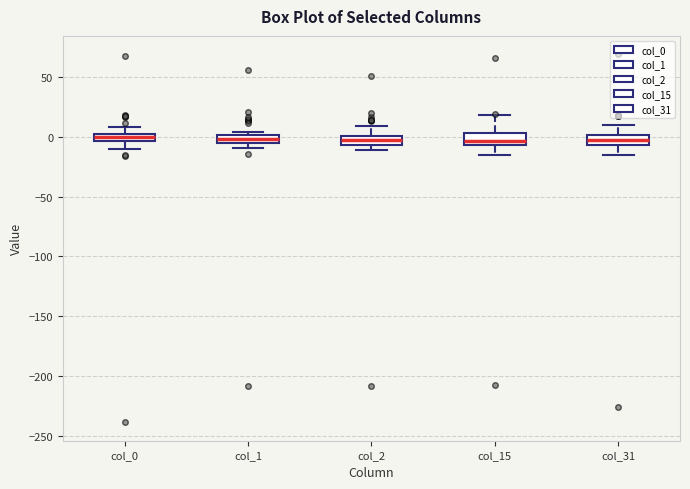

Where is the upper edge of the box for col_0 on the y-axis? The values are not printed on the chart, so give them approximately, as read against the axis.

5